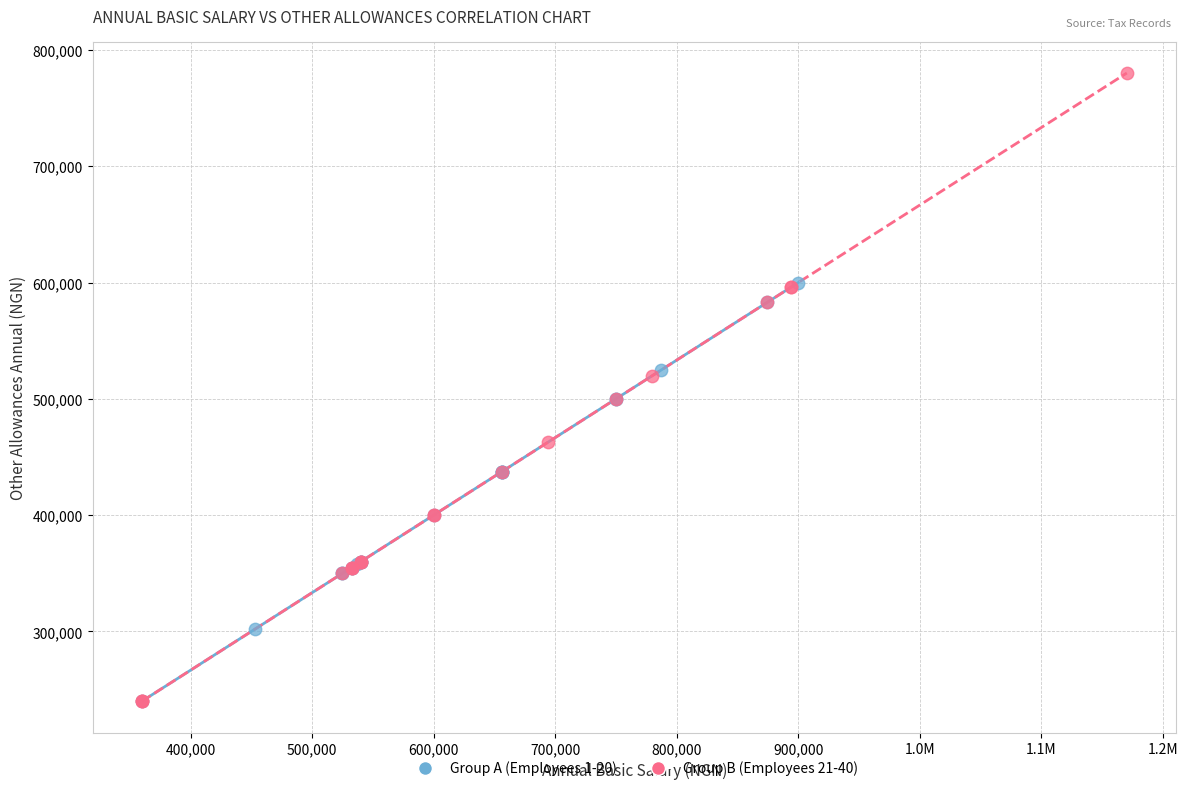

Which series contains the highest Y value?

Group B (Employees 21-40)